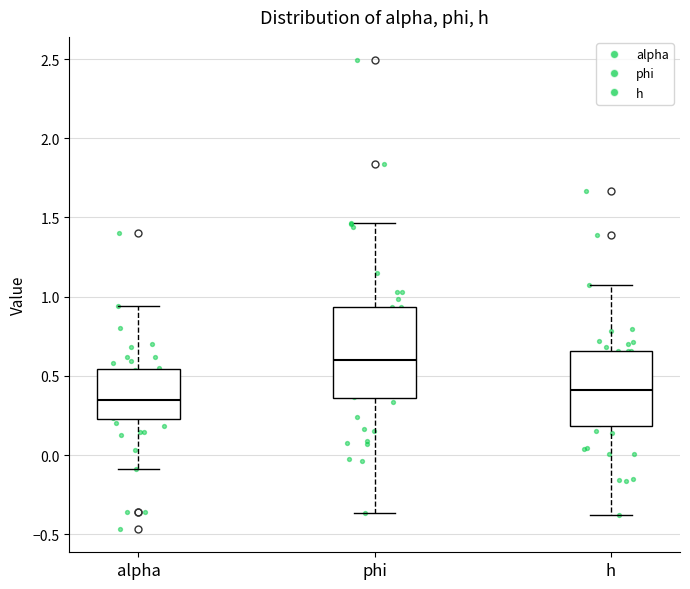

Where does the upper whisker of the box for phi end on the y-axis? The values are not printed on the chart, so give them approximately, as read against the axis.

1.45